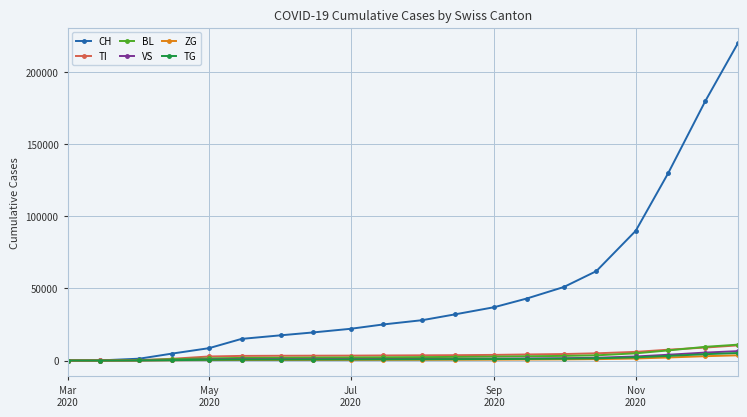

Is this an area chart (filled region under the line)?

No